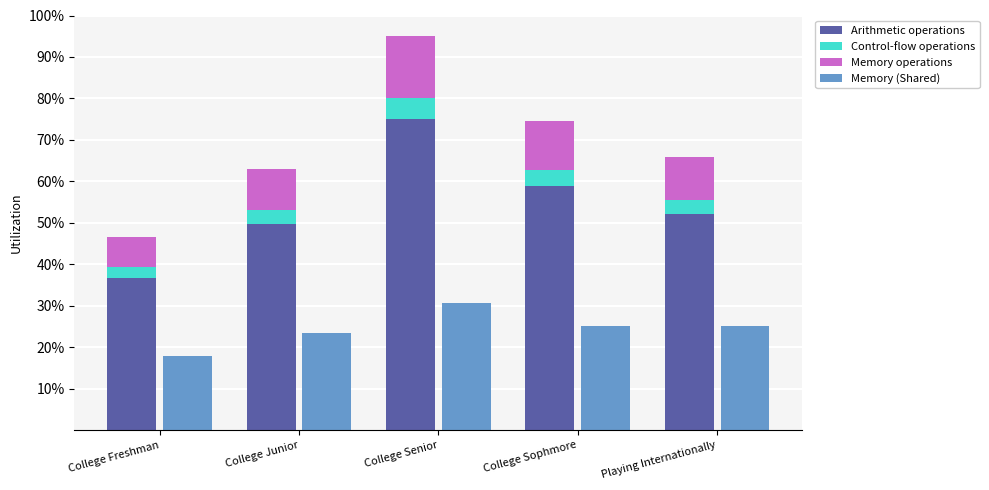

The Memory (Shared) series shows 39.3 at College Sophmore. True or false?

False